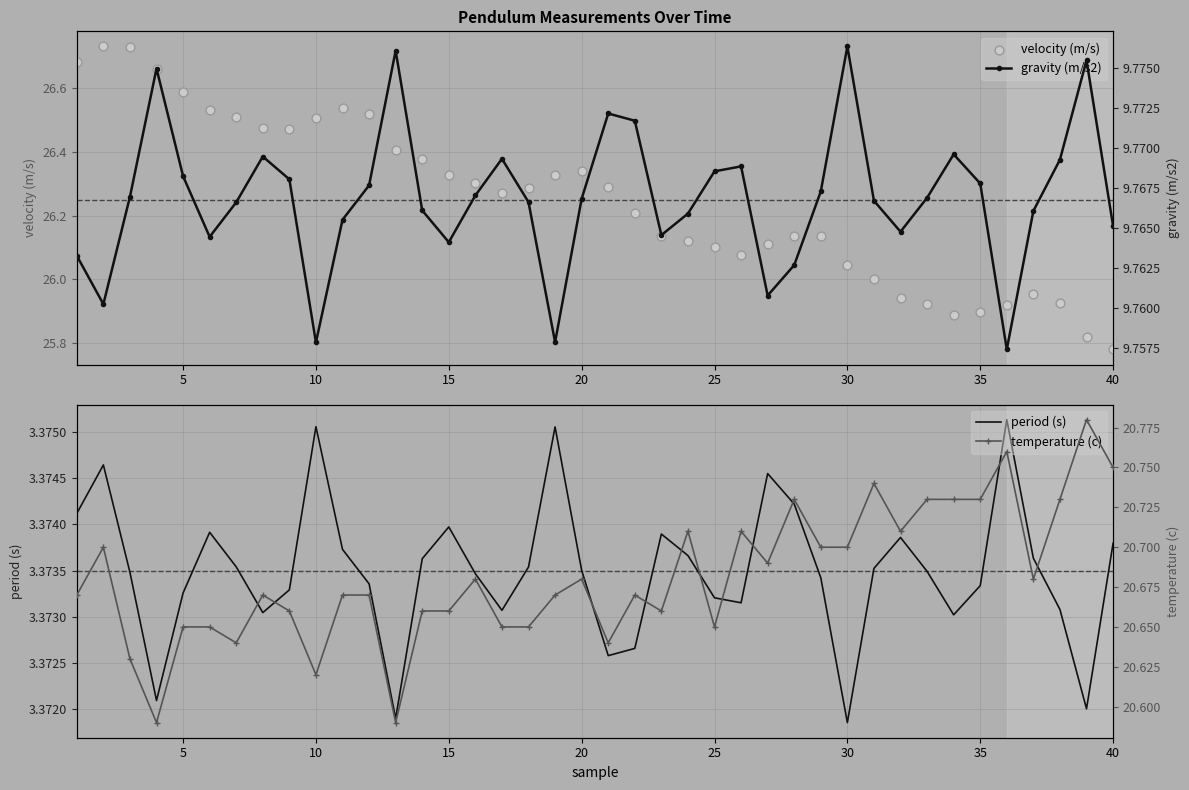

Which series contains the lowest Y value?

period (s)